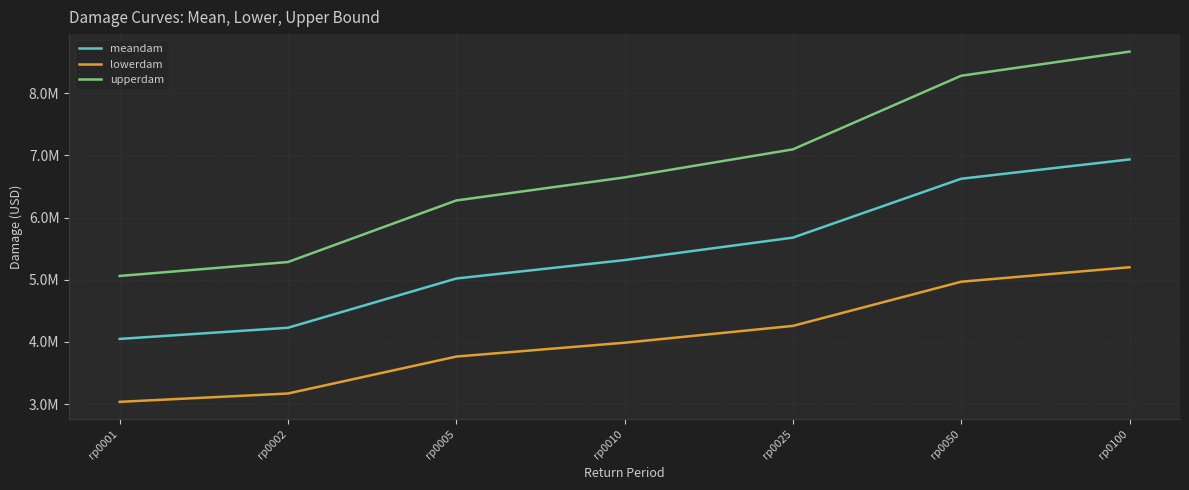

What are all the series names shown in the legend?

meandam, lowerdam, upperdam